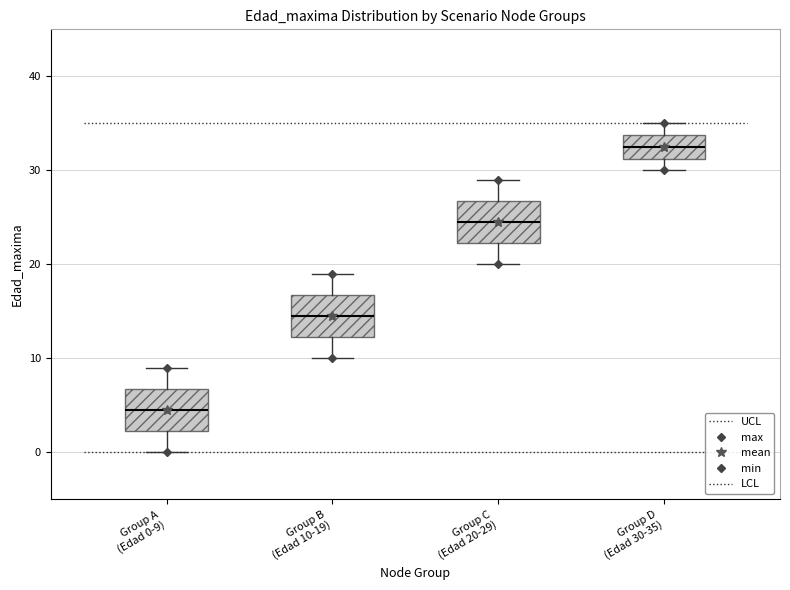

Reading left to right, transcribe this box plot: for each box, give where its median line is, the range the box spans, and where its two whiskers end, as read against the y-axis. The values are not printed on the chart, so give them approximately, as read against the axis.

Group A (Edad 0-9): median 5, box 2 to 7, whiskers 0 to 9
Group B (Edad 10-19): median 15, box 12 to 17, whiskers 10 to 19
Group C (Edad 20-29): median 25, box 22 to 27, whiskers 20 to 29
Group D (Edad 30-35): median 33, box 31 to 34, whiskers 30 to 35